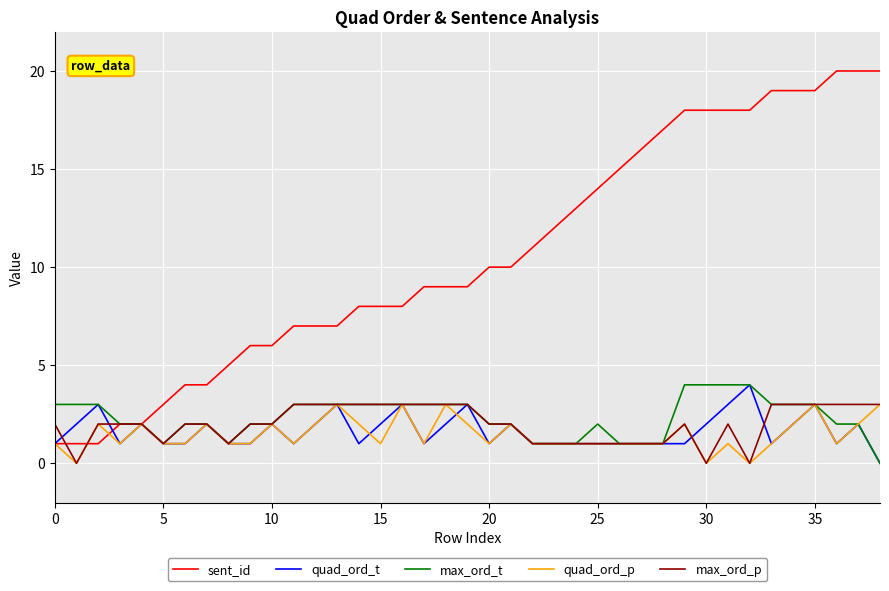

Which series has the largest range (max minus min)?

sent_id